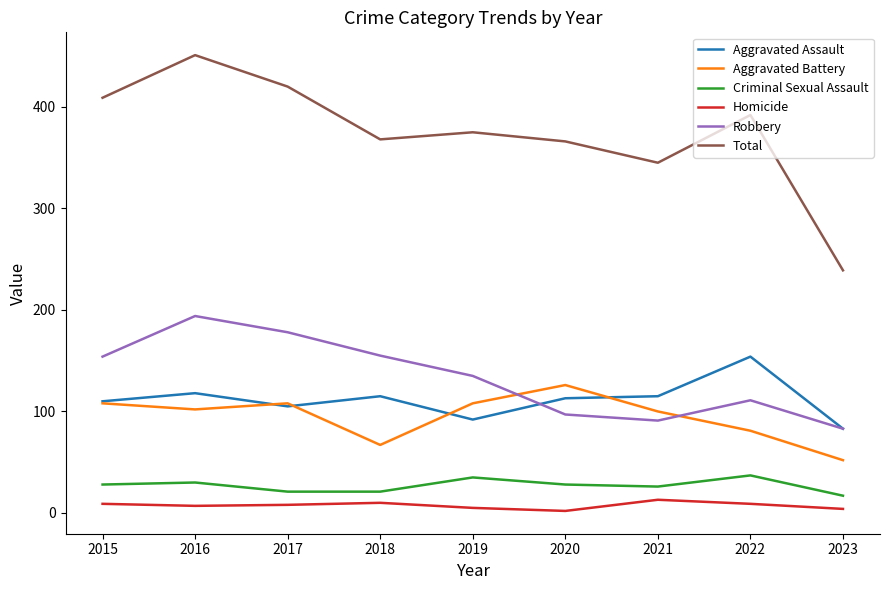

Rank the series at 2016 from highest to lowest value.

Total, Robbery, Aggravated Assault, Aggravated Battery, Criminal Sexual Assault, Homicide